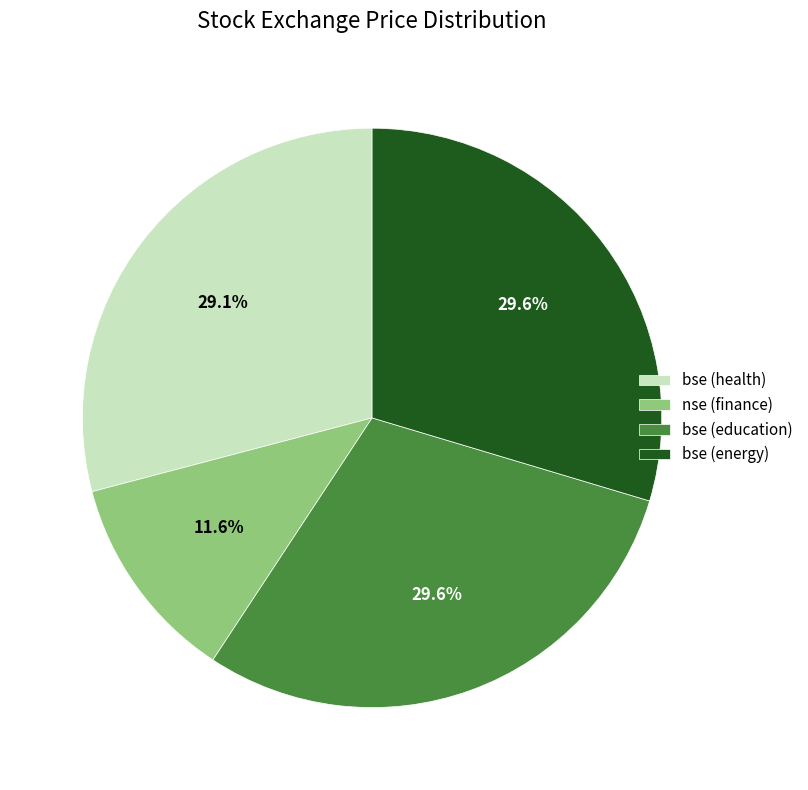

To the nearest percent, what is the difference between the largest and smallest slice percentages?

18%